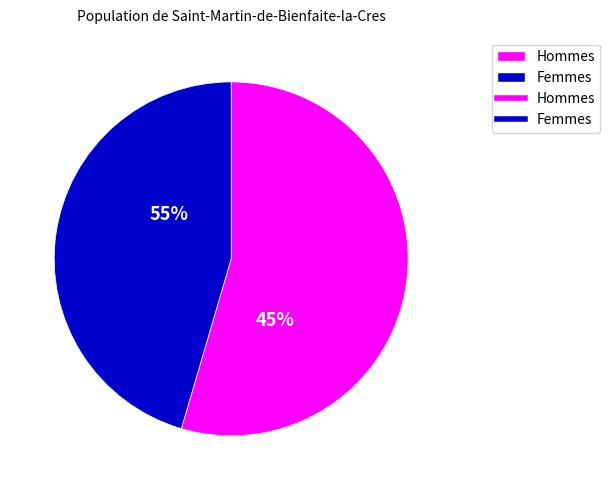

Is it true that >90 is 1% of the pie?

False